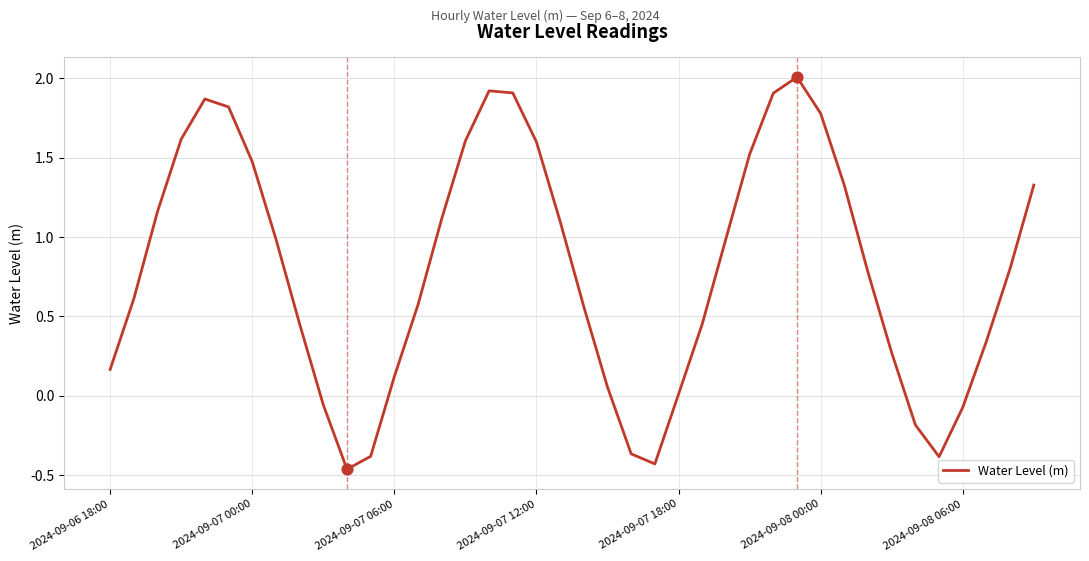

What is the difference between the maximum and minimum values?

2.5